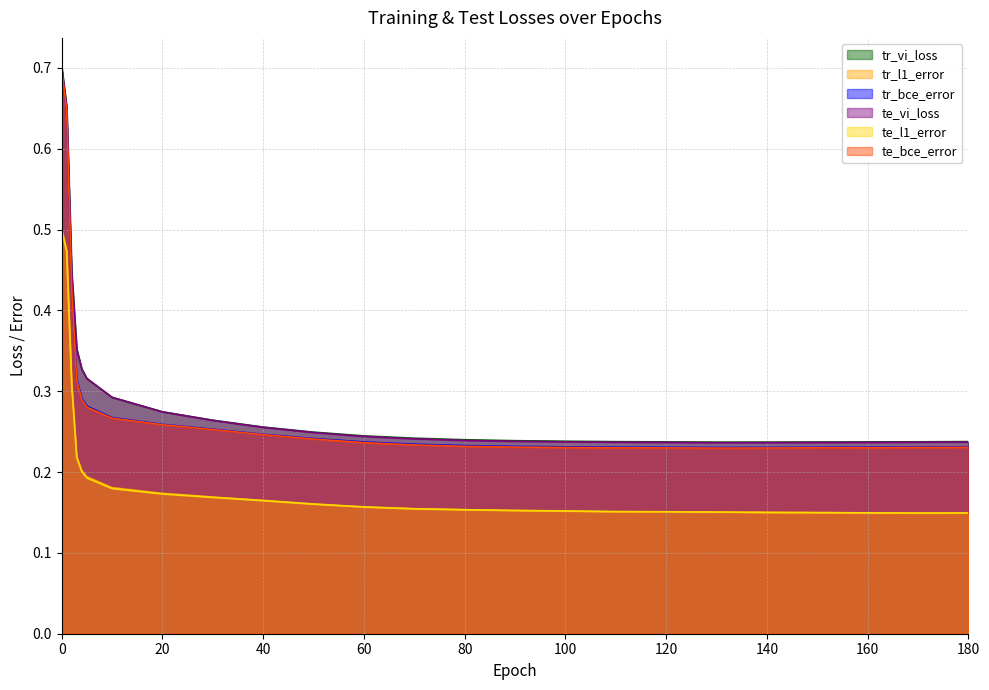

True or false: te_l1_error and te_bce_error cross at least once.

False